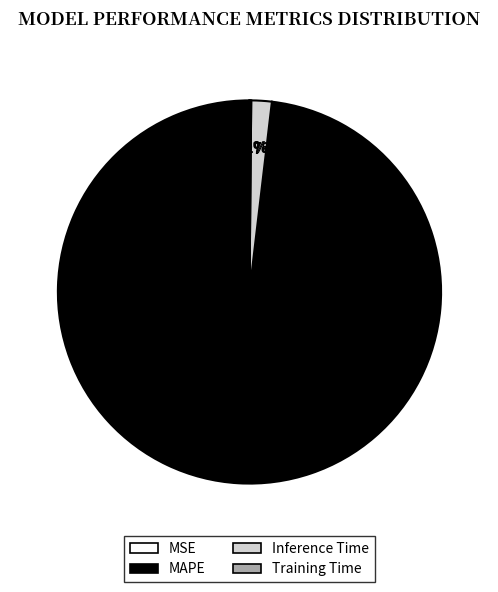

The Inference Time slice represents 2% of the pie. True or false?

True